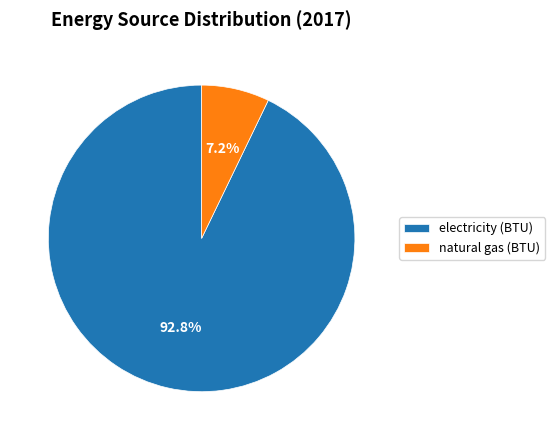

To the nearest percent, what percentage of the pie is natural gas (BTU)?

7%